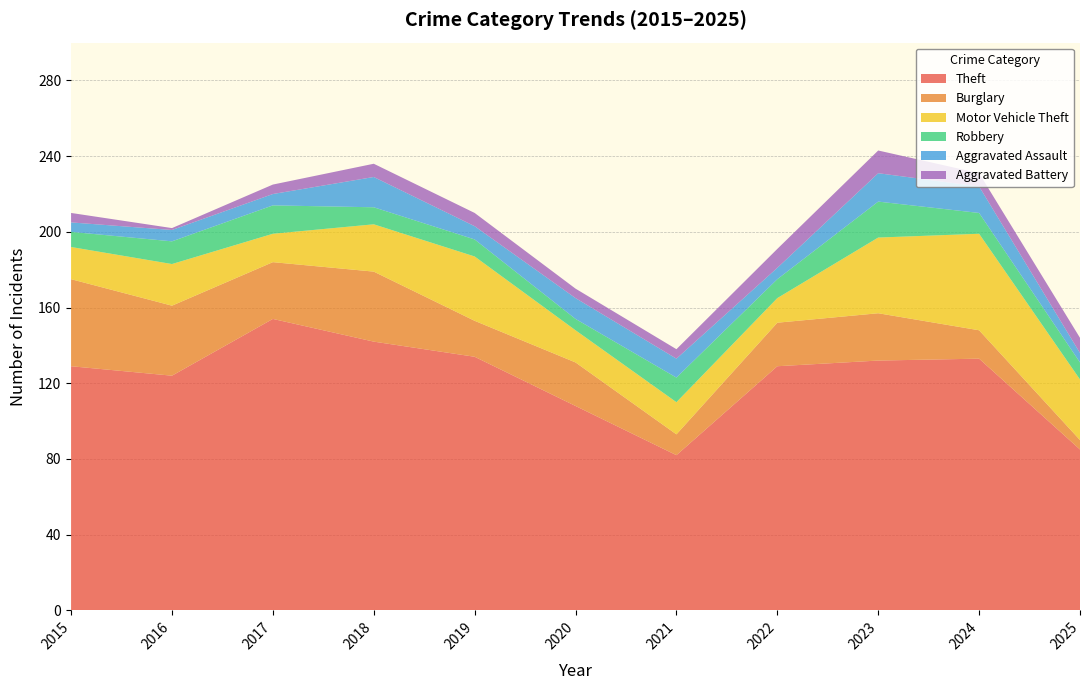

Reading left to right, what are all the values shown in this chart?

Theft: 2015=129	2016=124	2017=154	2018=142	2019=134	2020=108	2021=82	2022=129	2023=132	2024=133	2025=85
Burglary: 2015=46	2016=37	2017=30	2018=37	2019=19	2020=23	2021=11	2022=23	2023=25	2024=15	2025=5
Motor Vehicle Theft: 2015=17	2016=22	2017=15	2018=25	2019=34	2020=17	2021=17	2022=13	2023=40	2024=51	2025=32
Robbery: 2015=8	2016=12	2017=15	2018=9	2019=9	2020=6	2021=13	2022=10	2023=19	2024=11	2025=9
Aggravated Assault: 2015=5	2016=6	2017=6	2018=16	2019=7	2020=11	2021=10	2022=6	2023=15	2024=14	2025=5
Aggravated Battery: 2015=5	2016=1	2017=5	2018=7	2019=7	2020=5	2021=5	2022=10	2023=12	2024=7	2025=8